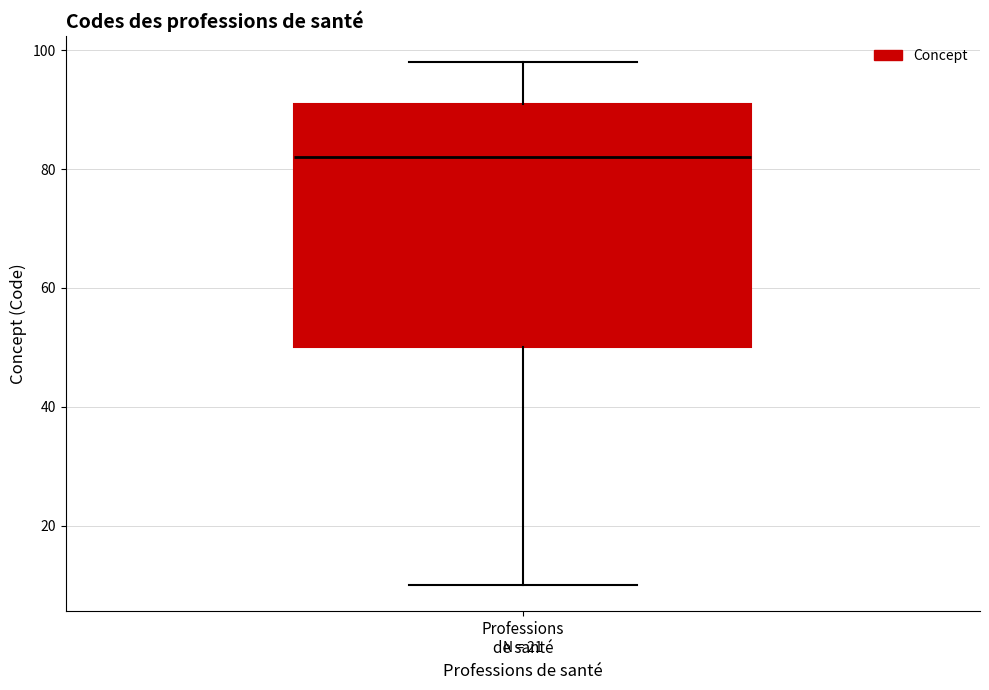

Read this box plot against the y-axis: the position of the median line, the range covered by the box, and the ends of both whiskers. The values are not printed on the chart, so give them approximately, as read against the axis.

median 82, box 50 to 92, whiskers 10 to 98